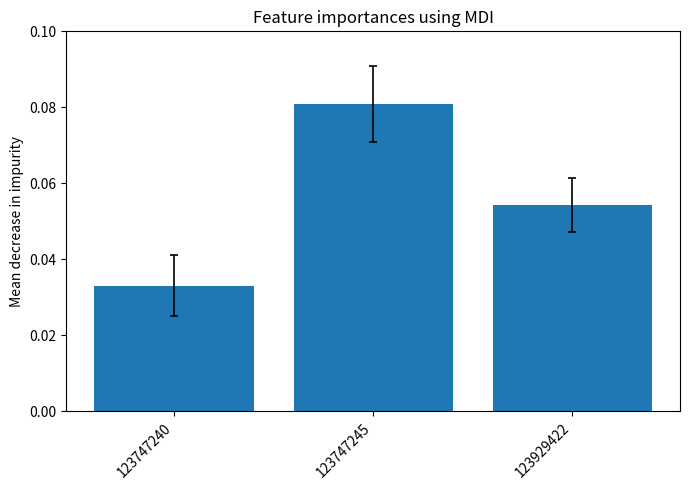

List the labels in order of value, largest first.

123747245, 123929422, 123747240